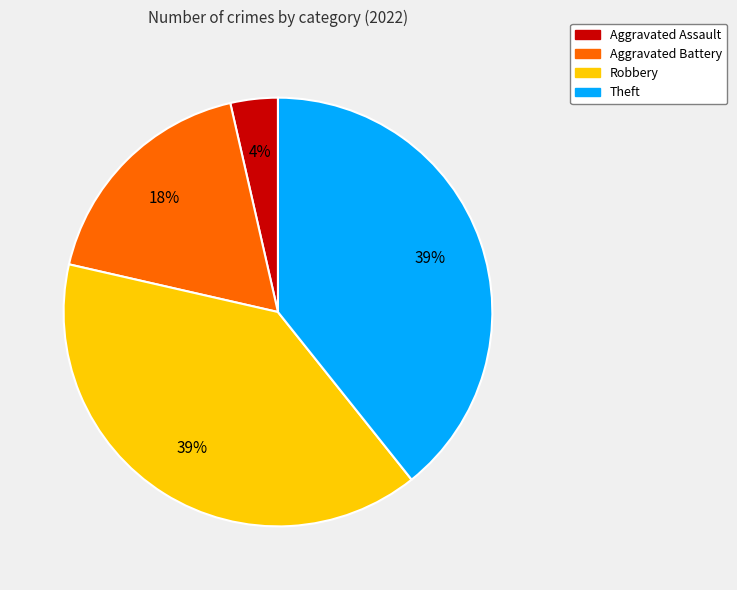

How many slices are in this pie chart?

4